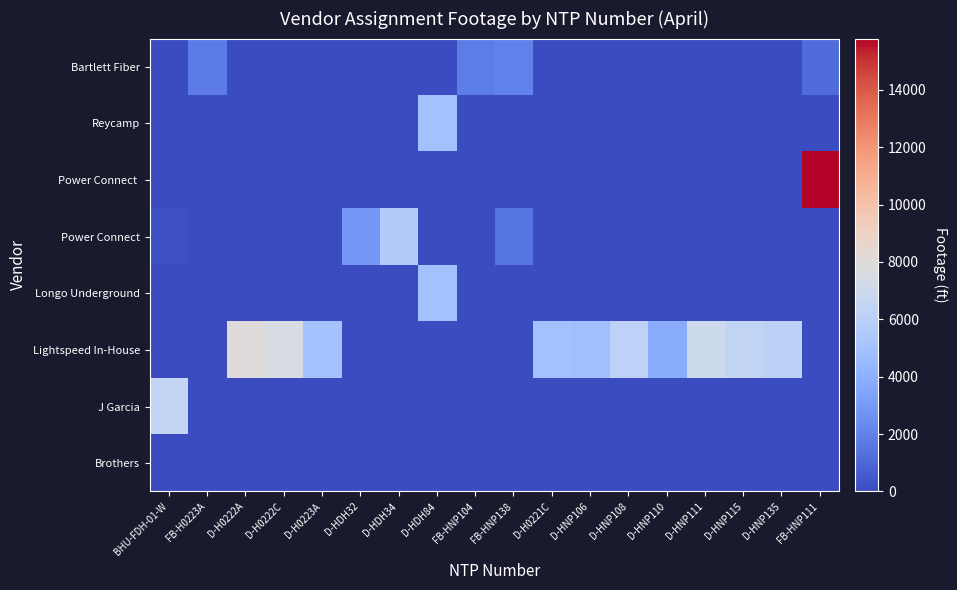

Reading left to right, extract all data points from this chart.

Brothers: BHU-FDH-01-W=0	FB-H0223A=0	D-H0222A=0	D-H0222C=0	D-H0223A=0	D-HDH32=0	D-HDH34=0	D-HDH84=0	FB-HNP104=0	FB-HNP138=0	D-H0221C=0	D-HNP106=0	D-HNP108=0	D-HNP110=0	D-HNP111=0	D-HNP115=0	D-HNP135=0	FB-HNP111=0
J Garcia: BHU-FDH-01-W=6526	FB-H0223A=0	D-H0222A=0	D-H0222C=0	D-H0223A=0	D-HDH32=0	D-HDH34=0	D-HDH84=0	FB-HNP104=0	FB-HNP138=0	D-H0221C=0	D-HNP106=0	D-HNP108=0	D-HNP110=0	D-HNP111=0	D-HNP115=0	D-HNP135=0	FB-HNP111=0
Lightspeed In-House: BHU-FDH-01-W=0	FB-H0223A=0	D-H0222A=7980	D-H0222C=7562	D-H0223A=5005	D-HDH32=0	D-HDH34=0	D-HDH84=0	FB-HNP104=0	FB-HNP138=0	D-H0221C=4979	D-HNP106=4822	D-HNP108=6182	D-HNP110=3796	D-HNP111=7020	D-HNP115=6387	D-HNP135=6152	FB-HNP111=0
Longo Underground: BHU-FDH-01-W=0	FB-H0223A=0	D-H0222A=0	D-H0222C=0	D-H0223A=0	D-HDH32=0	D-HDH34=0	D-HDH84=4975	FB-HNP104=0	FB-HNP138=0	D-H0221C=0	D-HNP106=0	D-HNP108=0	D-HNP110=0	D-HNP111=0	D-HNP115=0	D-HNP135=0	FB-HNP111=0
Power Connect: BHU-FDH-01-W=153	FB-H0223A=0	D-H0222A=0	D-H0222C=0	D-H0223A=0	D-HDH32=2931	D-HDH34=5661	D-HDH84=0	FB-HNP104=0	FB-HNP138=1534	D-H0221C=0	D-HNP106=0	D-HNP108=0	D-HNP110=0	D-HNP111=0	D-HNP115=0	D-HNP135=0	FB-HNP111=0
Power Connect: BHU-FDH-01-W=153	FB-H0223A=0	D-H0222A=0	D-H0222C=0	D-H0223A=0	D-HDH32=2931	D-HDH34=5661	D-HDH84=0	FB-HNP104=0	FB-HNP138=1534	D-H0221C=0	D-HNP106=0	D-HNP108=0	D-HNP110=0	D-HNP111=0	D-HNP115=0	D-HNP135=0	FB-HNP111=0
Reycamp: BHU-FDH-01-W=0	FB-H0223A=0	D-H0222A=0	D-H0222C=0	D-H0223A=0	D-HDH32=0	D-HDH34=0	D-HDH84=4975	FB-HNP104=0	FB-HNP138=0	D-H0221C=0	D-HNP106=0	D-HNP108=0	D-HNP110=0	D-HNP111=0	D-HNP115=0	D-HNP135=0	FB-HNP111=0
Bartlett Fiber: BHU-FDH-01-W=0	FB-H0223A=1735	D-H0222A=0	D-H0222C=0	D-H0223A=0	D-HDH32=0	D-HDH34=0	D-HDH84=0	FB-HNP104=1831	FB-HNP138=2003	D-H0221C=0	D-HNP106=0	D-HNP108=0	D-HNP110=0	D-HNP111=0	D-HNP115=0	D-HNP135=0	FB-HNP111=1157